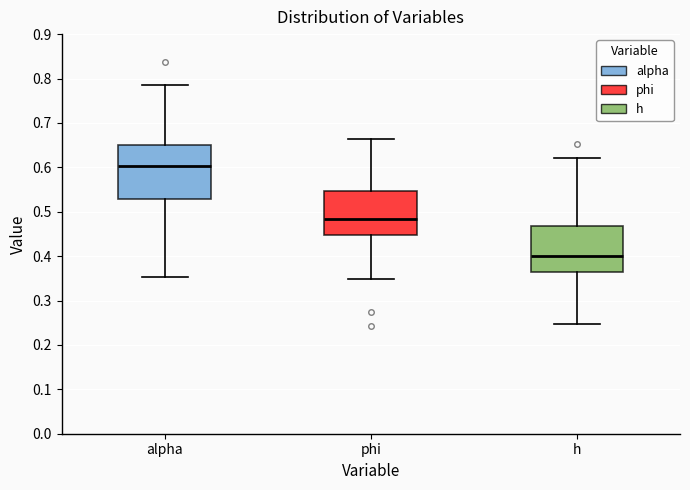

Reading left to right, read every box against the y-axis: the position of its median line, the range the box covers, and the ends of its whiskers. The values are not printed on the chart, so give them approximately, as read against the axis.

alpha: median 0.60, box 0.53 to 0.65, whiskers 0.35 to 0.79
phi: median 0.48, box 0.45 to 0.55, whiskers 0.35 to 0.66
h: median 0.40, box 0.36 to 0.47, whiskers 0.25 to 0.62